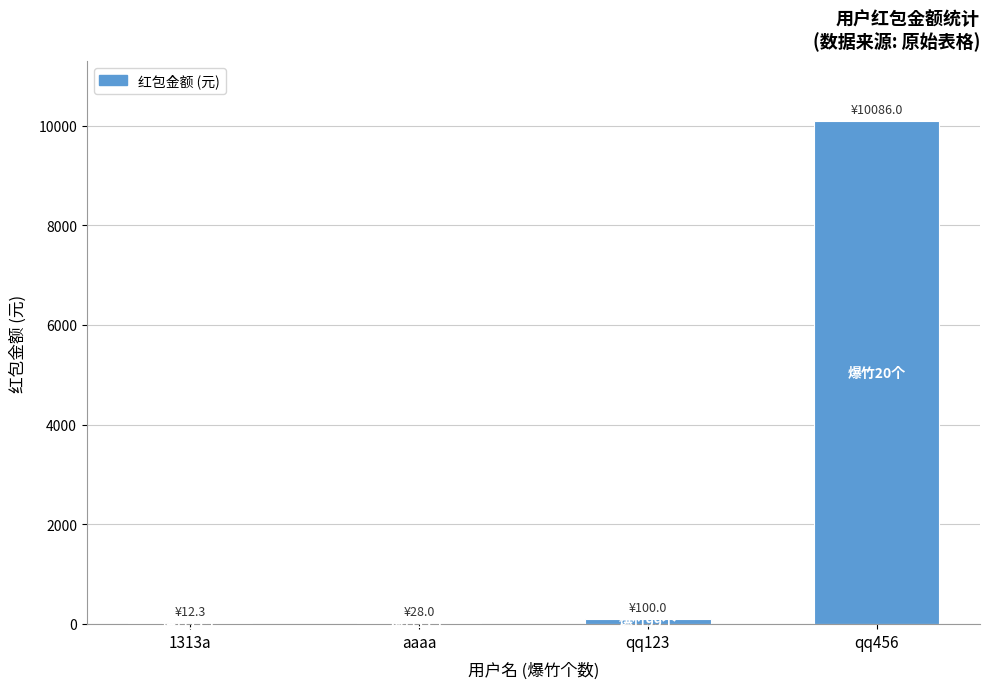

At which category does the chart reach its peak across all series?

qq456